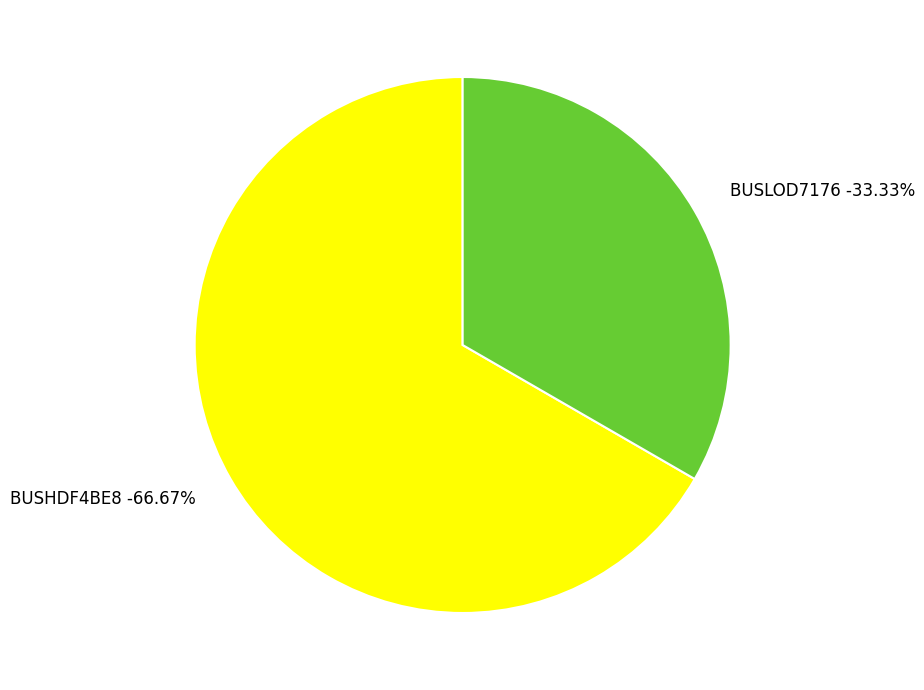

Combined, do BUSHDF4BE8 and BUSLOD7176 account for over 50%?

Yes